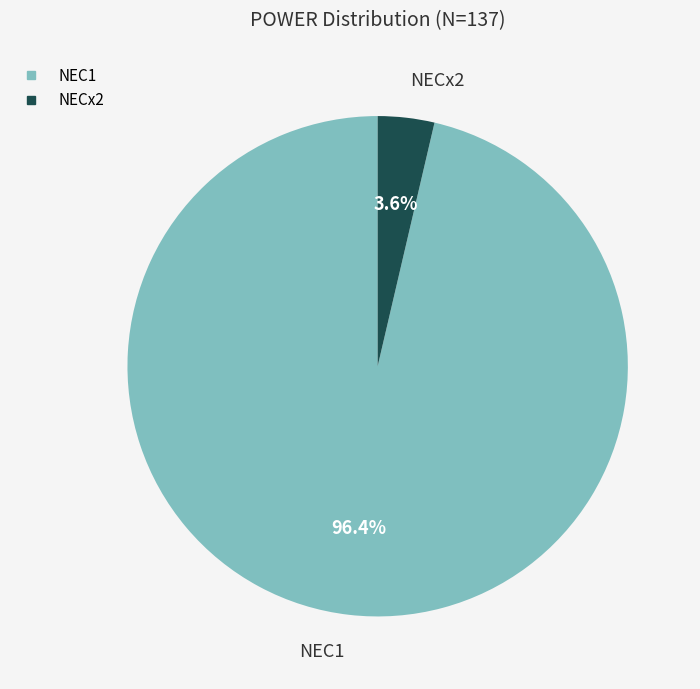

Is there a majority slice in this chart?

Yes